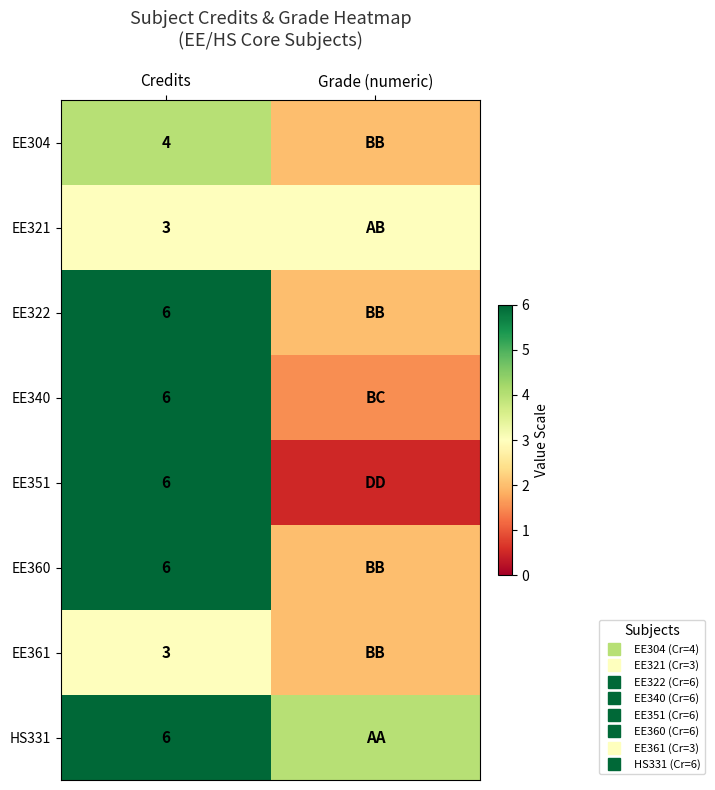

List the series in order of their peak value, lowest first.

EE321, EE361, EE304, EE322, EE340, EE351, EE360, HS331